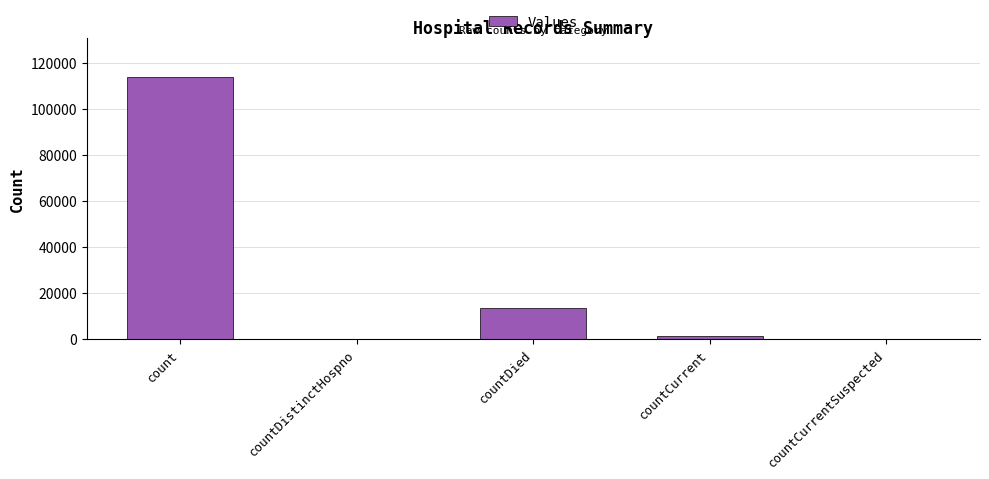

The value at countDied is 13234. True or false?

True